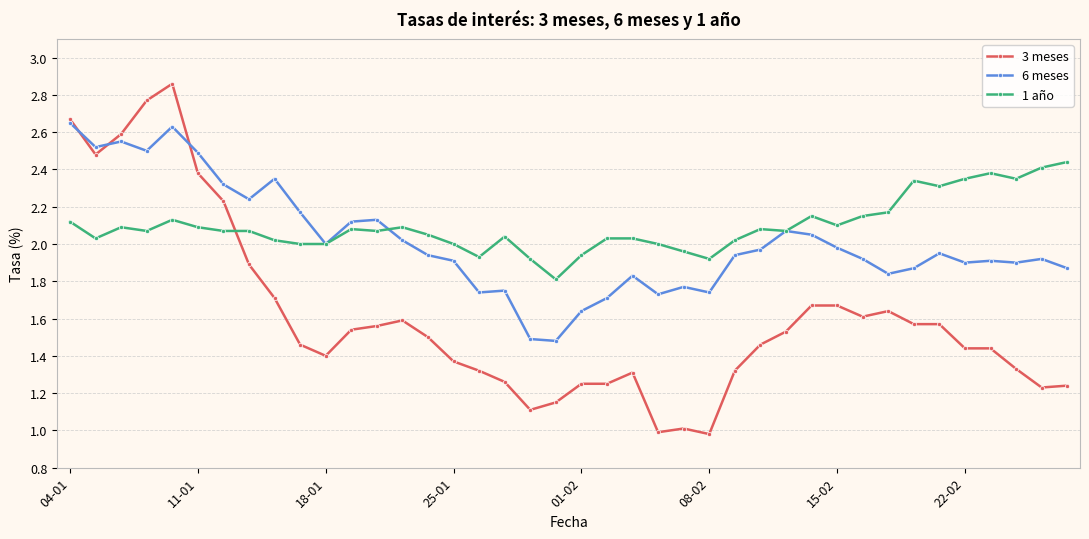

List the series in order of their peak value, lowest first.

1 año, 6 meses, 3 meses